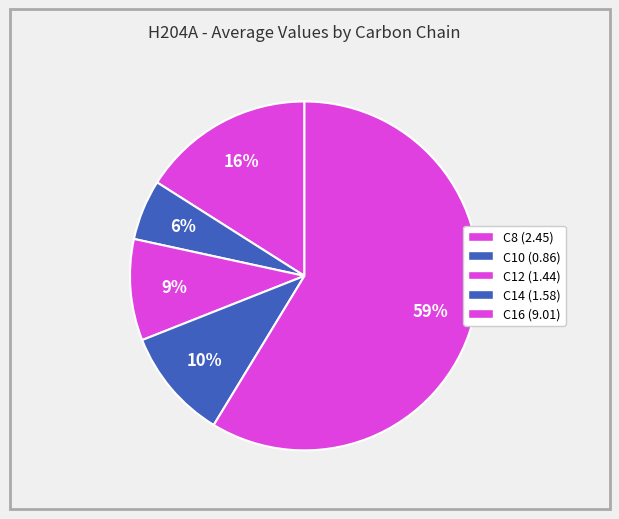

Is there a majority slice in this chart?

Yes